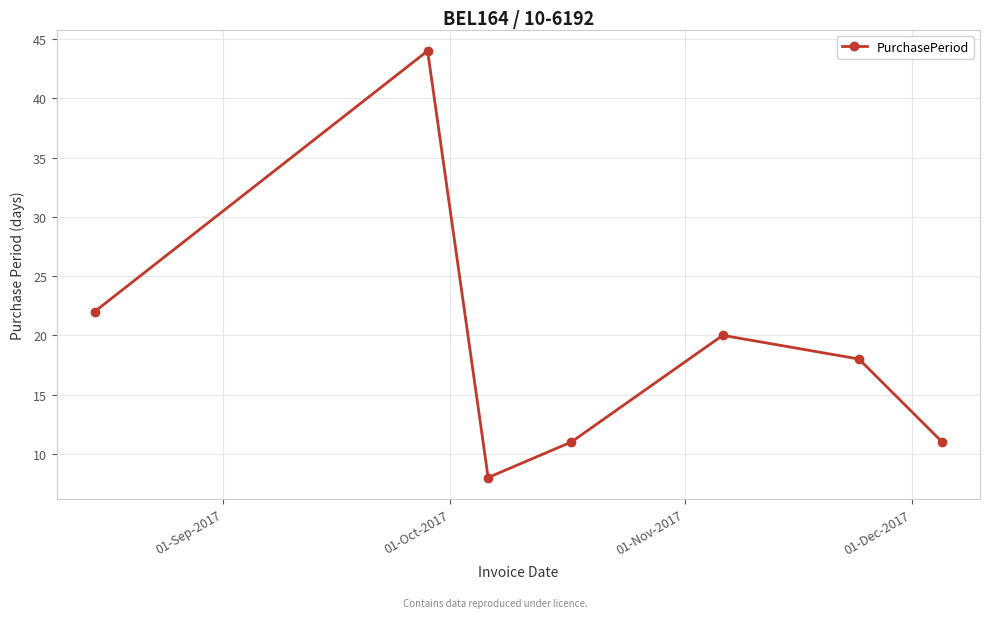

What is the value of the 5th point from the left?

20